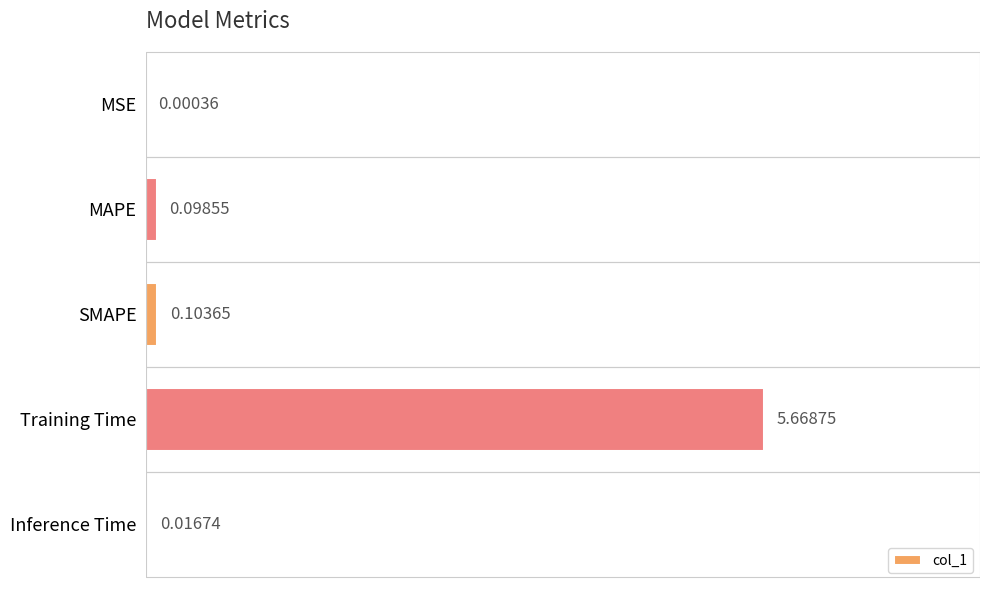

How many categories are shown in the chart?

5